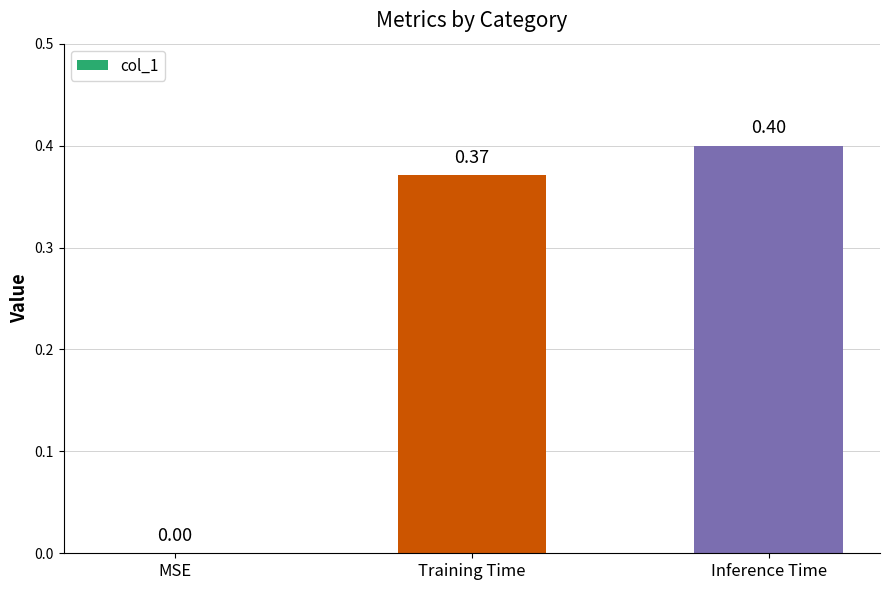

What is the change in value from MSE to Inference Time?

+0.4